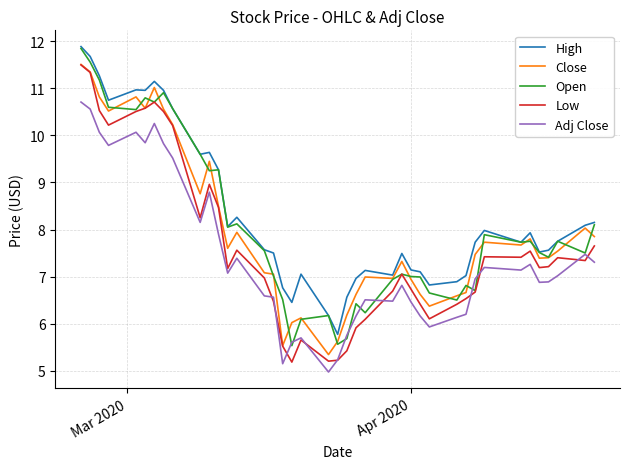

What is the maximum value shown in the chart?

11.9